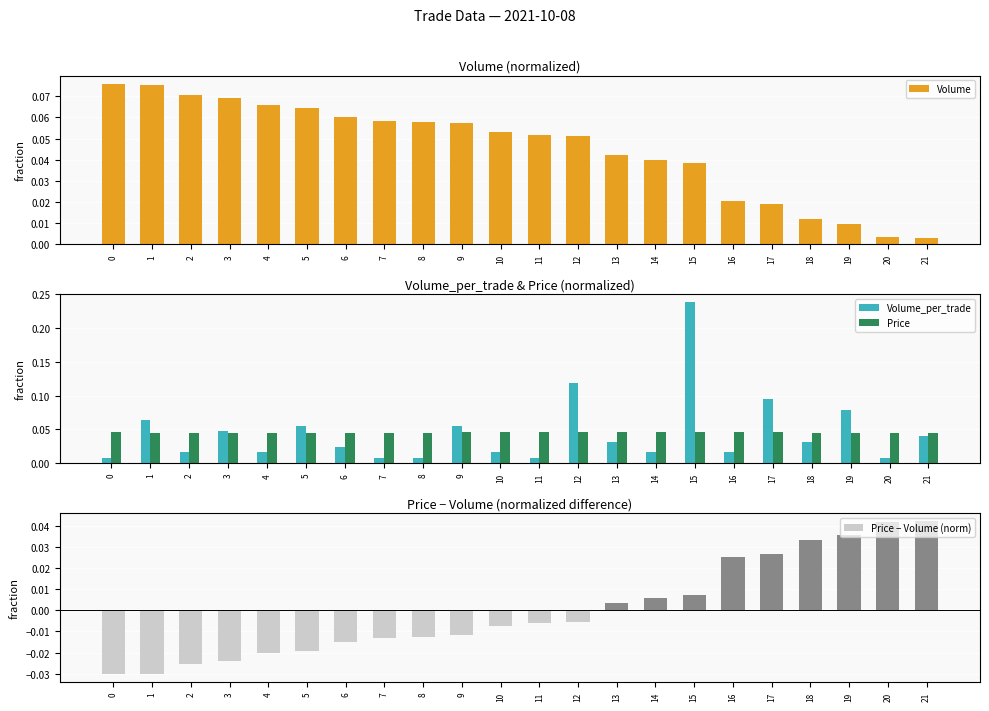

Reading left to right, what are all the values shown in this chart?

Volume: 0.1	0.1	0.1	0.1	0.1	0.1	0.1	0.1	0.1	0.1	0.1	0.1	0.1	0.0	0.0	0.0	0.0	0.0	0.0	0.0	0.0	0.0
Volume_per_trade: 0.0	0.1	0.0	0.0	0.0	0.1	0.0	0.0	0.0	0.1	0.0	0.0	0.1	0.0	0.0	0.2	0.0	0.1	0.0	0.1	0.0	0.0
Price: 0.0	0.0	0.0	0.0	0.0	0.0	0.0	0.0	0.0	0.0	0.0	0.0	0.0	0.0	0.0	0.0	0.0	0.0	0.0	0.0	0.0	0.0
Price − Volume (norm): -0.0	-0.0	-0.0	-0.0	-0.0	-0.0	-0.0	-0.0	-0.0	-0.0	-0.0	-0.0	-0.0	0.0	0.0	0.0	0.0	0.0	0.0	0.0	0.0	0.0